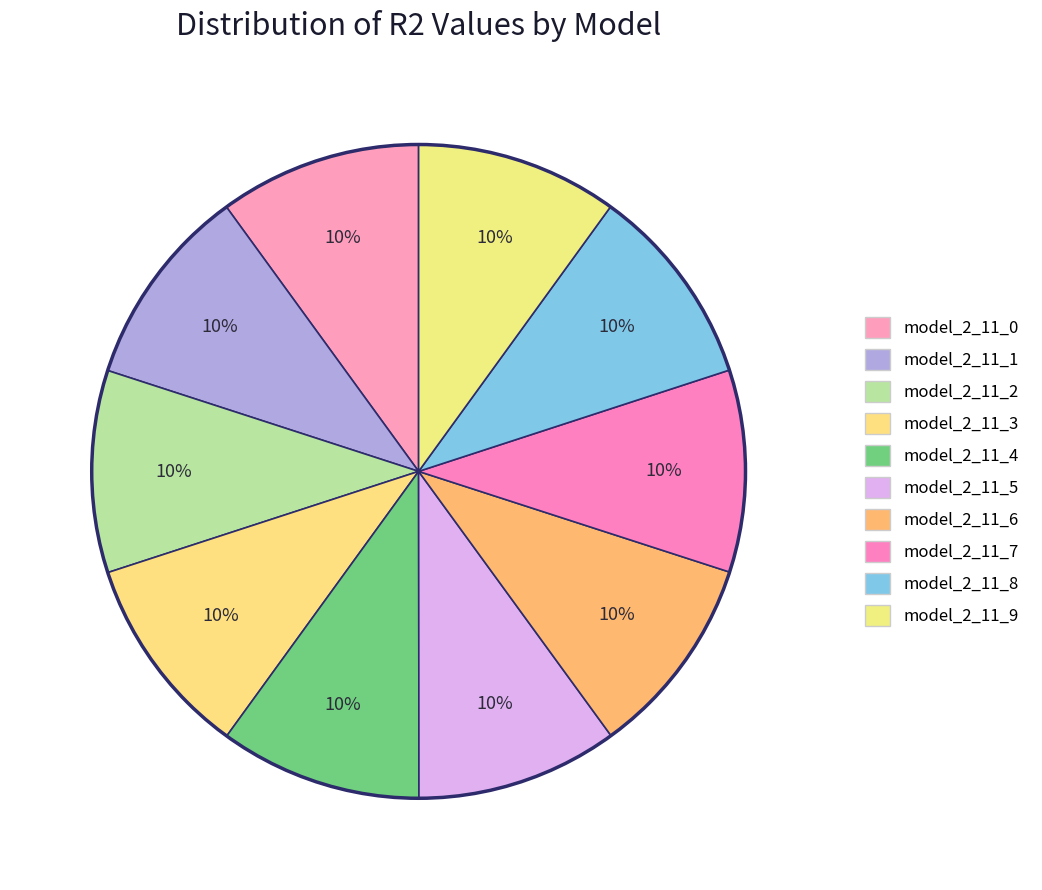

Between model_2_11_0 and model_2_11_1, which is larger?

model_2_11_1